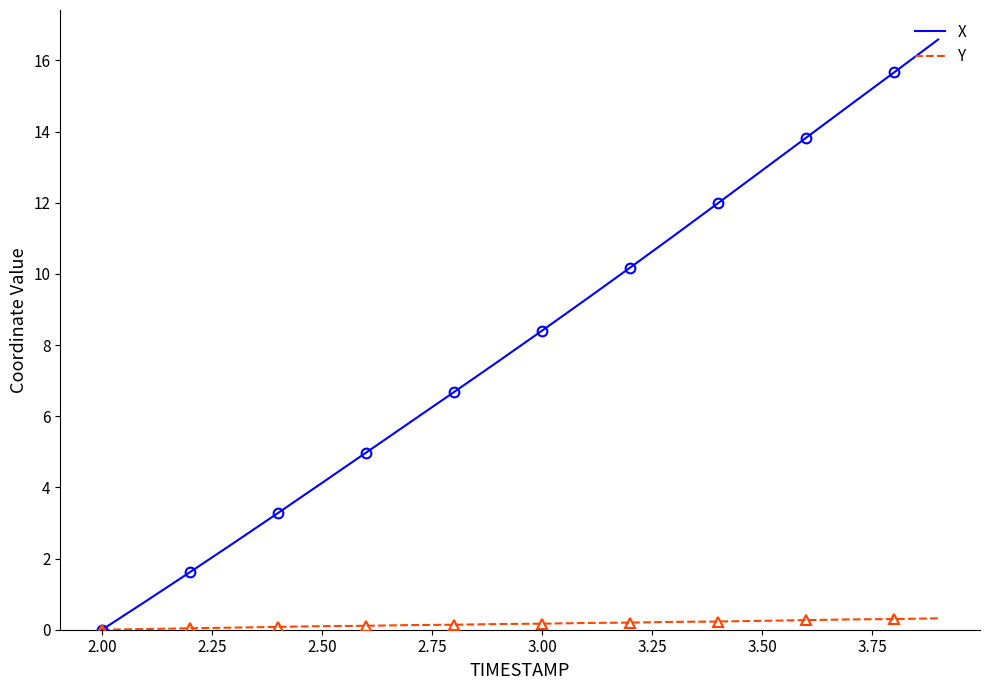

What is the highest value of the X series?

16.6